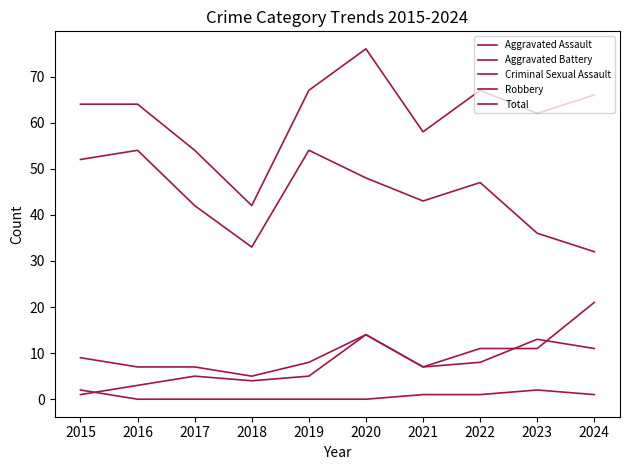

What is the sum of all Aggravated Assault values?

71